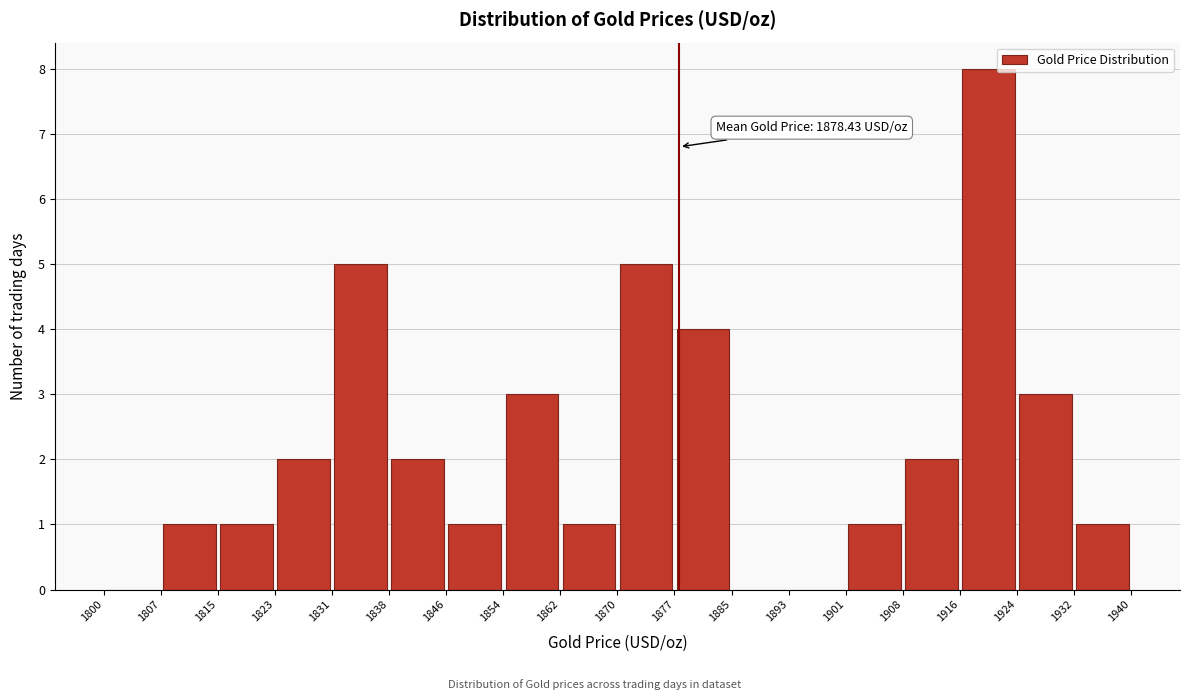

Over which range of the x-axis is the bar tallest?

1916 to 1924